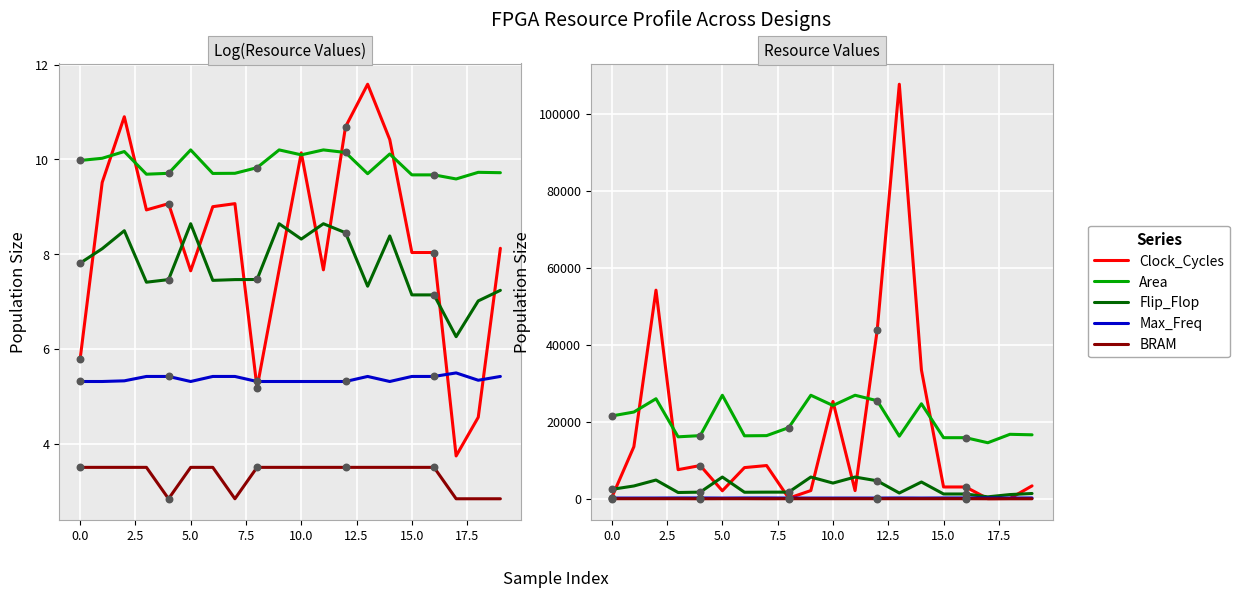

Is the value of Flip_Flop at 10 greater than the value of BRAM at 17?

Yes